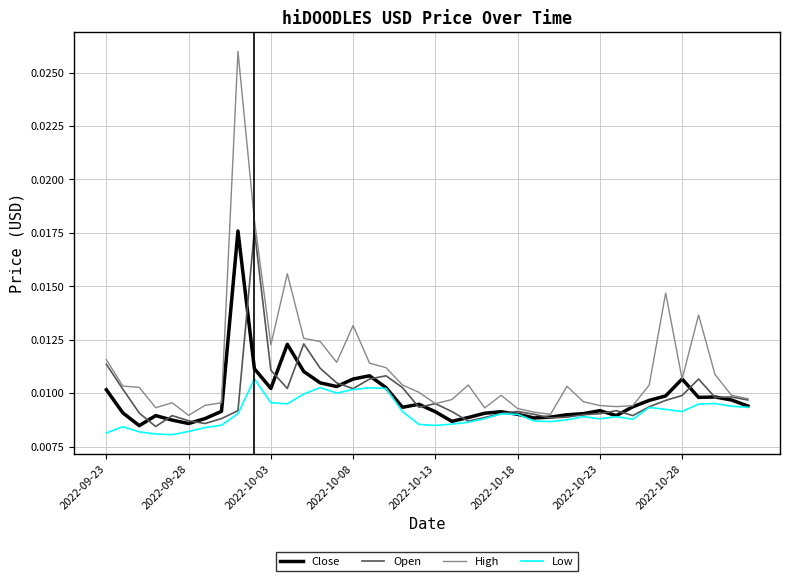

Which series has the widest spread of values?

High